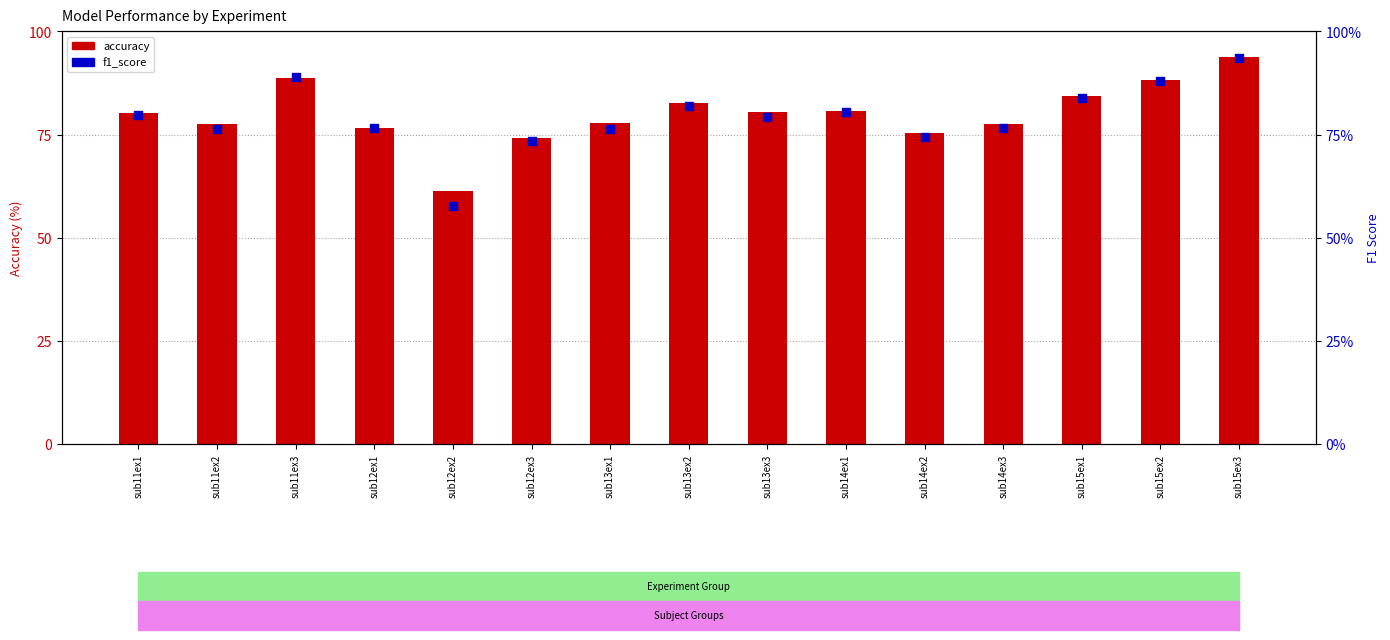

Is the value of accuracy at sub15ex1 greater than the value of f1_score at sub13ex3?

Yes